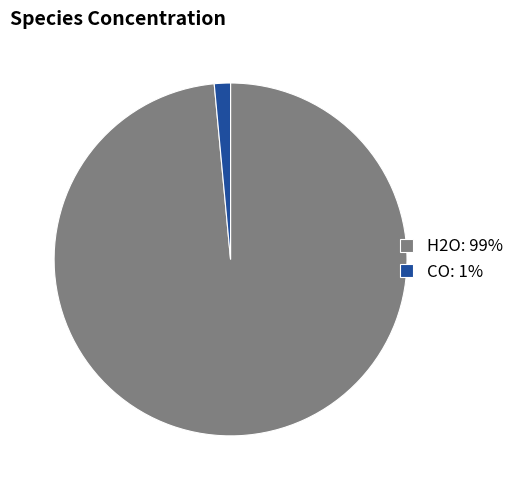

Which has a higher value, H2O: 99% or CO: 1%?

H2O: 99%